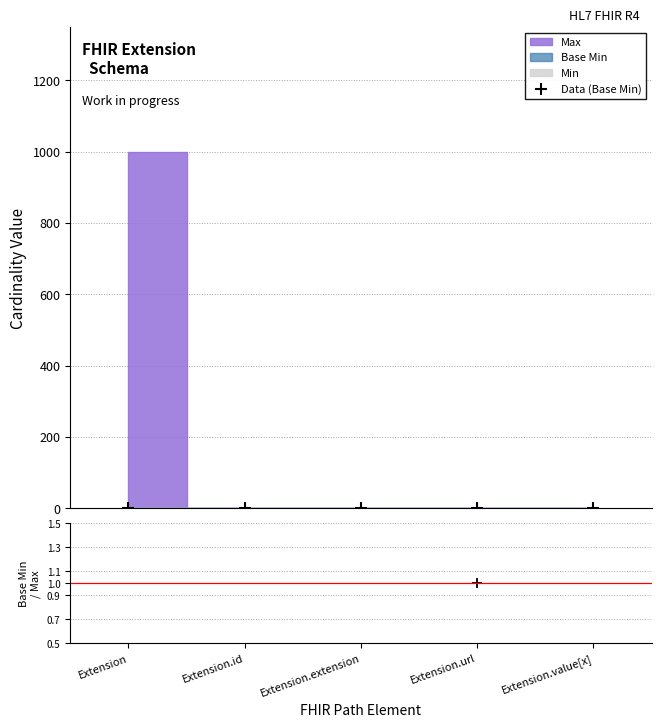

True or false: Data (Base Min) has more than 2 interior local peaks.

False